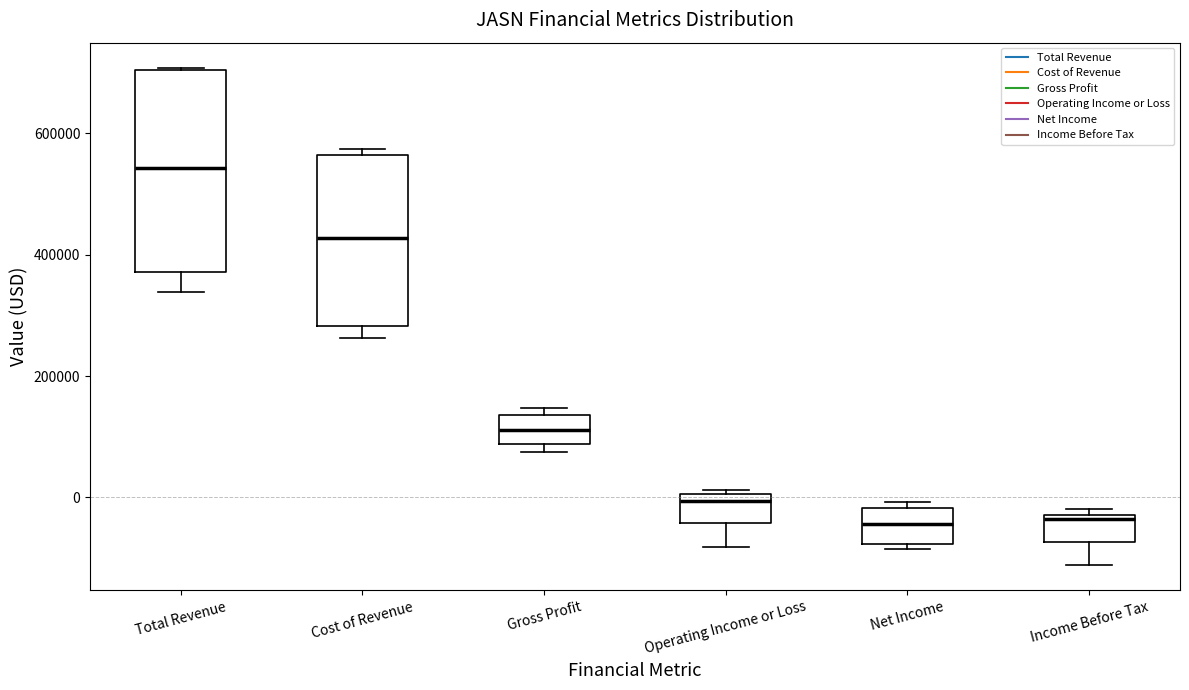

Reading left to right, read every box against the y-axis: the position of its median line, the range the box covers, and the ends of its whiskers. The values are not printed on the chart, so give them approximately, as read against the axis.

Total Revenue: median 540000, box 380000 to 700000, whiskers 340000 to 700000
Cost of Revenue: median 420000, box 280000 to 560000, whiskers 260000 to 580000
Gross Profit: median 120000, box 80000 to 140000, whiskers 80000 (just below the box's lower edge) to 140000 (just above the box's upper edge)
Operating Income or Loss: median 0 (just below the box's upper edge), box -40000 to 0, whiskers -80000 to 20000
Net Income: median -40000, box -80000 to -20000, whiskers -80000 (just below the box's lower edge) to 0
Income Before Tax: median -40000, box -80000 to -20000, whiskers -120000 to -20000 (just above the box's upper edge)